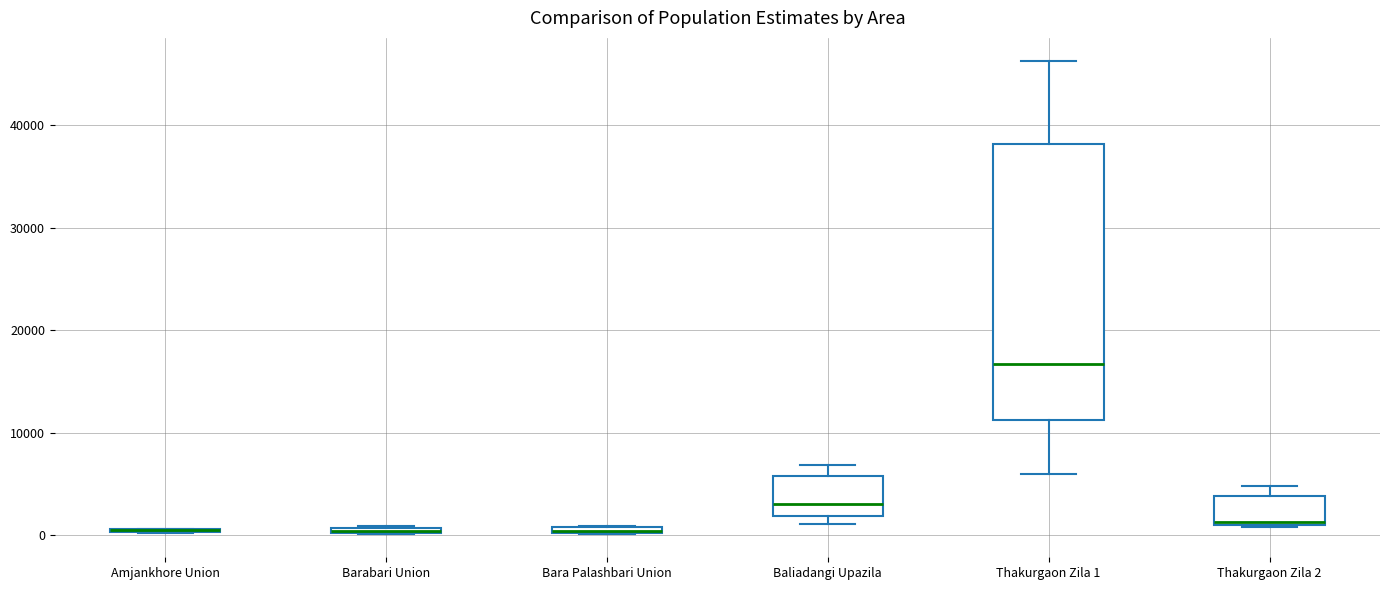

Which box is the tallest, from its lower edge to its upper edge?

Thakurgaon Zila 1